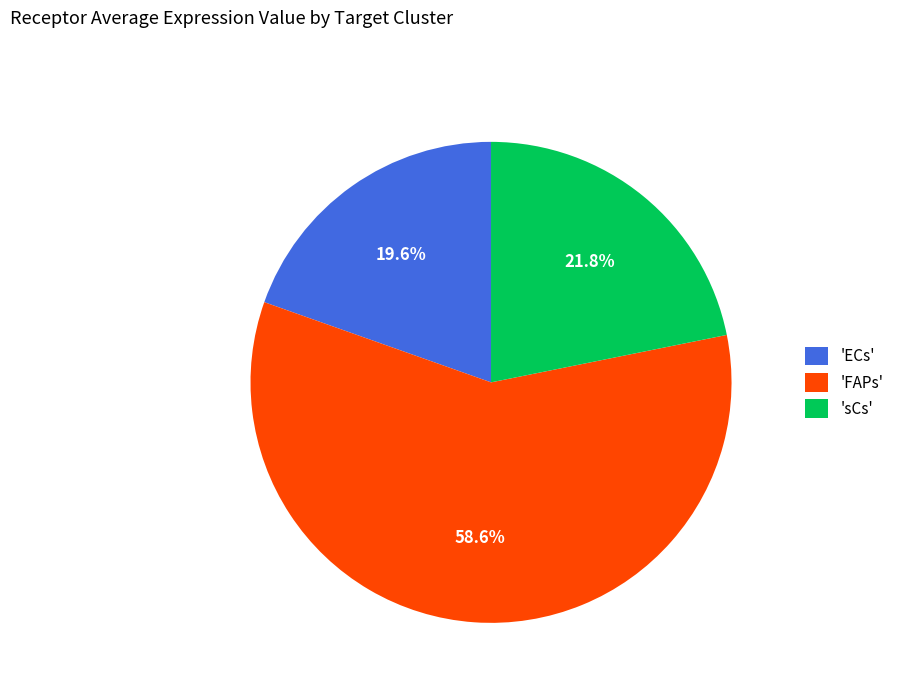

What is the total percentage of 'FAPs' and 'ECs'?

78.2%